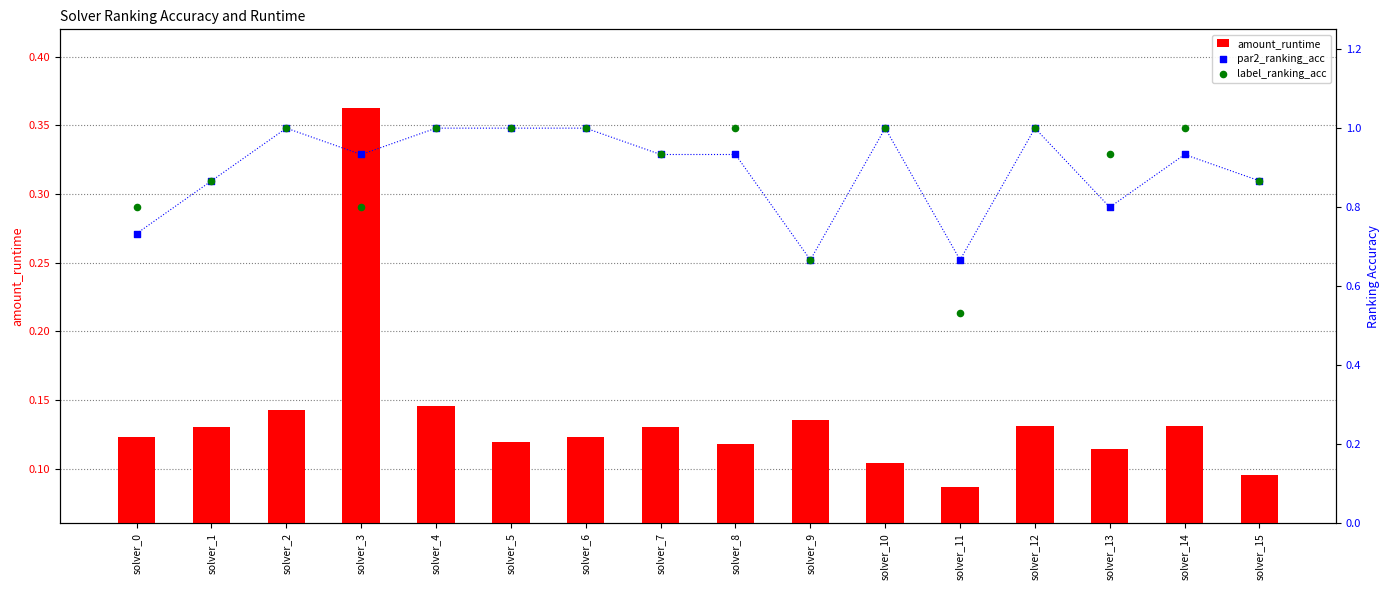

Which series reaches the minimum Y coordinate?

amount_runtime